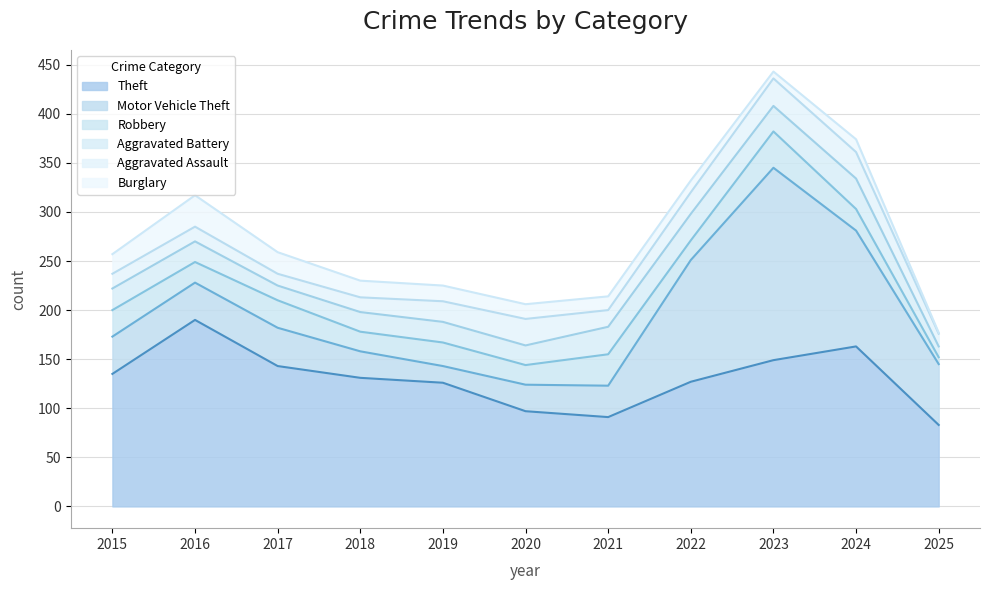

What value does the Robbery series have at 2025?

7